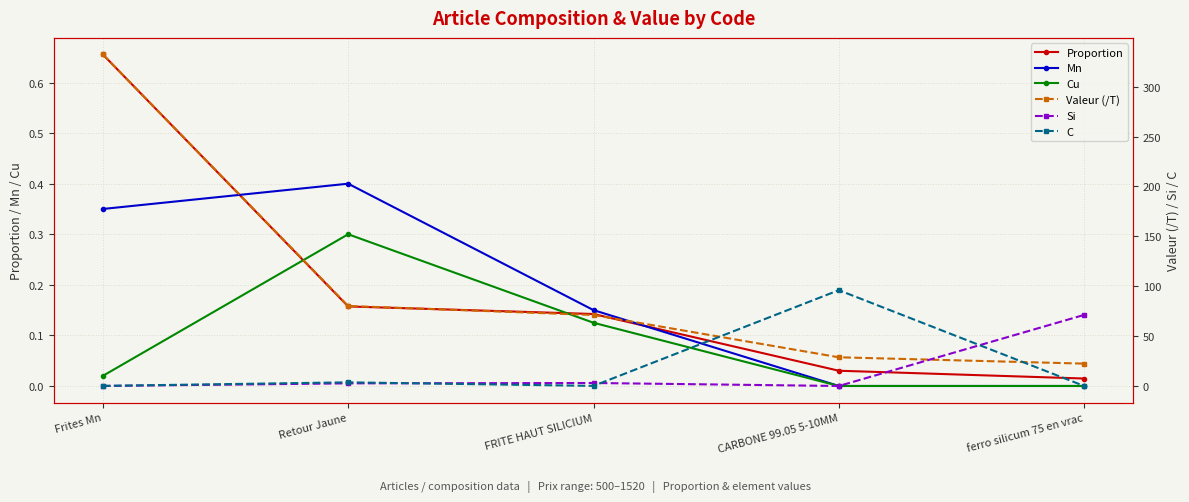

In C, how many points are lower than both neighbors (excluding endpoints)?

1